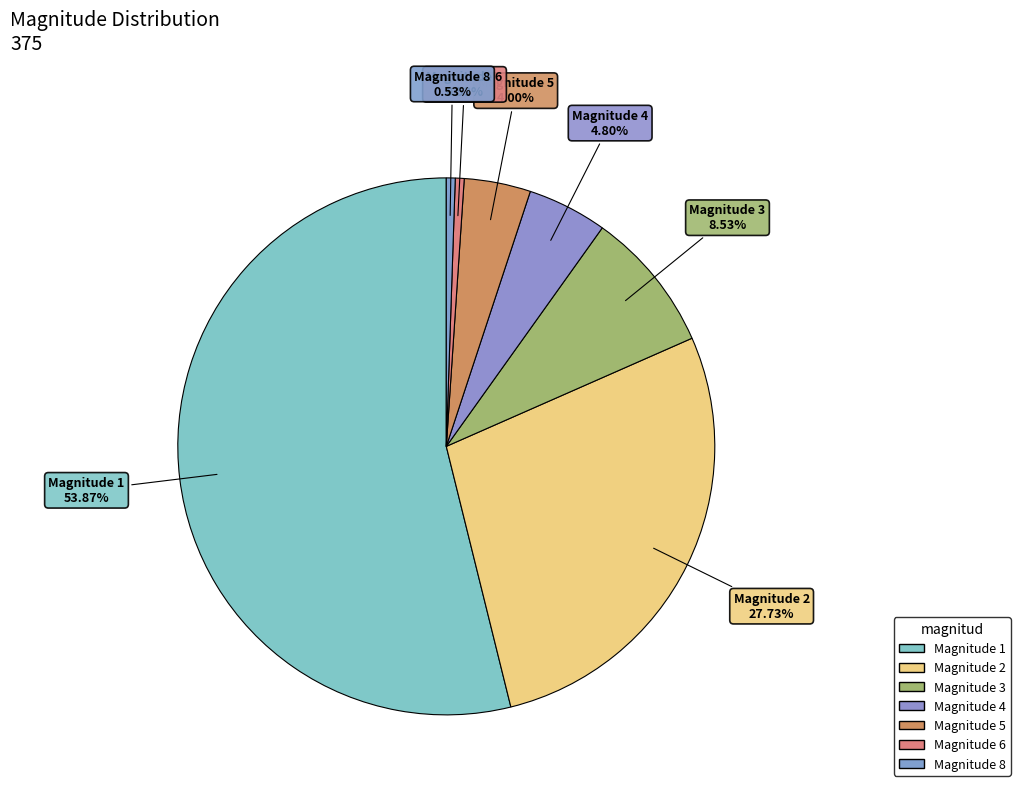

Count the number of slices in the pie.

7